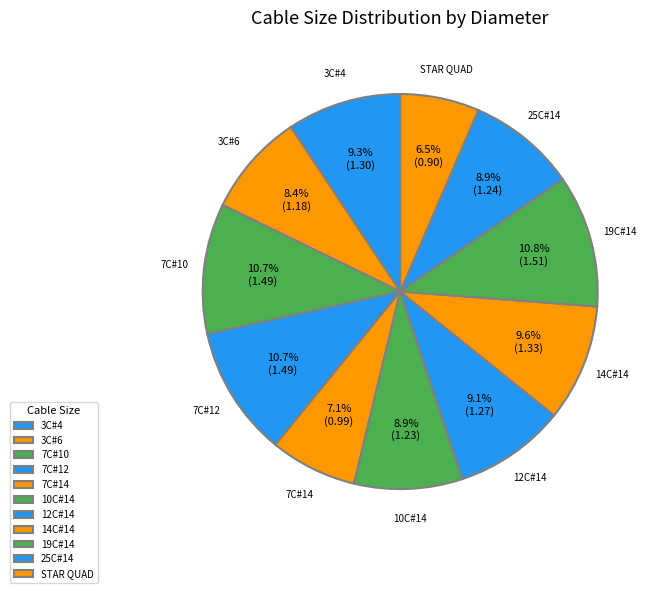

What percentage is NOT represented by 3C#6?

91.6%